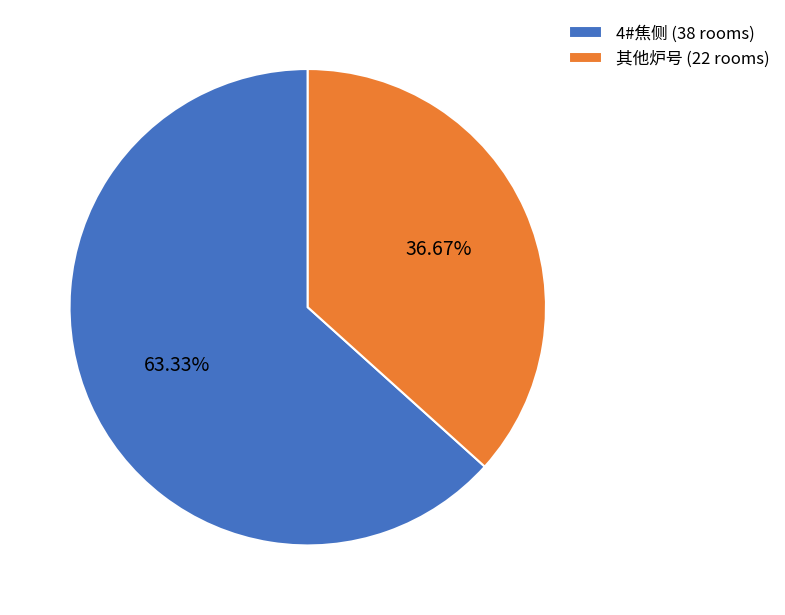

Is there any slice that represents more than half of the pie?

Yes